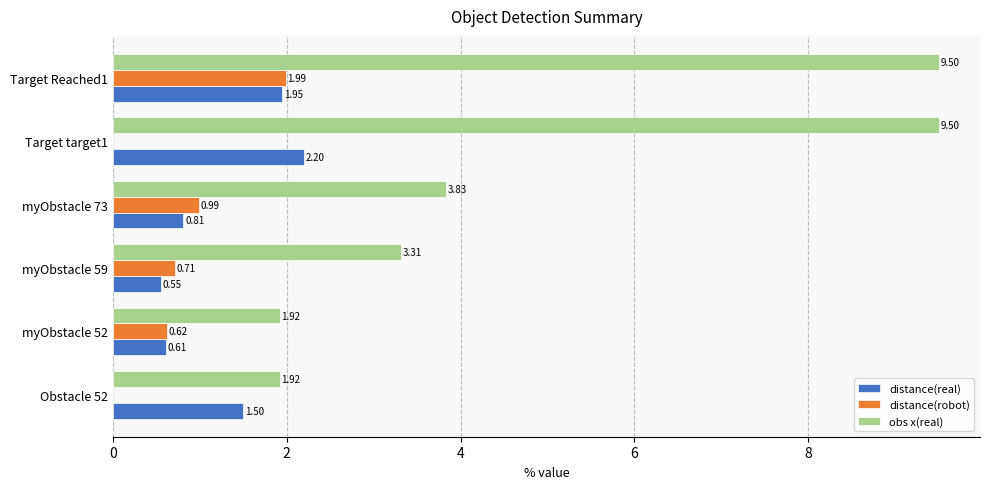

How many data points in distance(robot) are above 0?

4